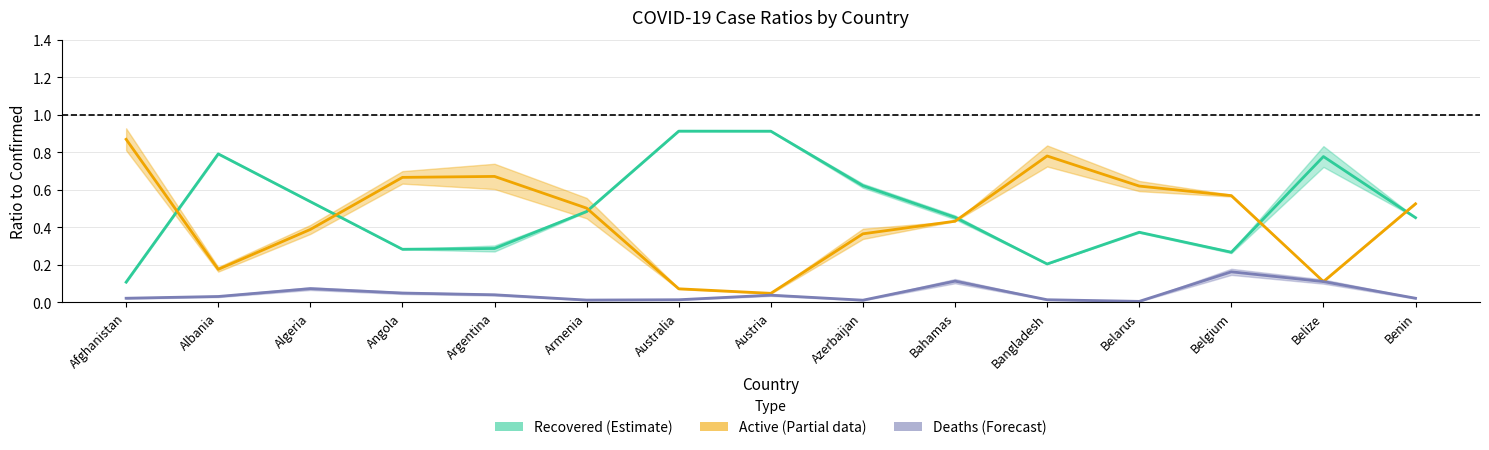

Does the chart have visible grid lines?

Yes